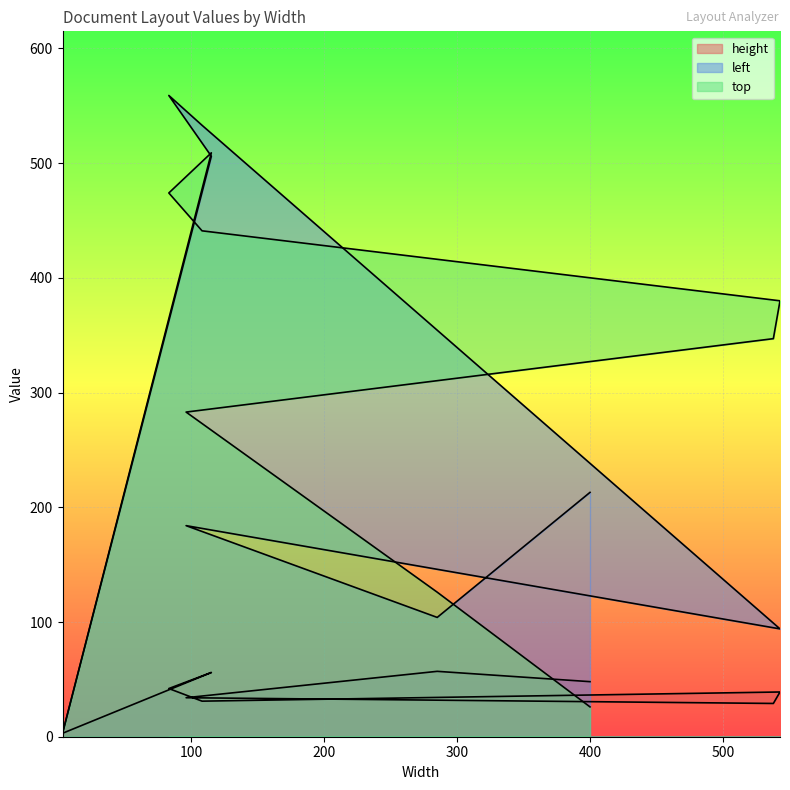

Does the chart display data point markers on the line(s)?

No